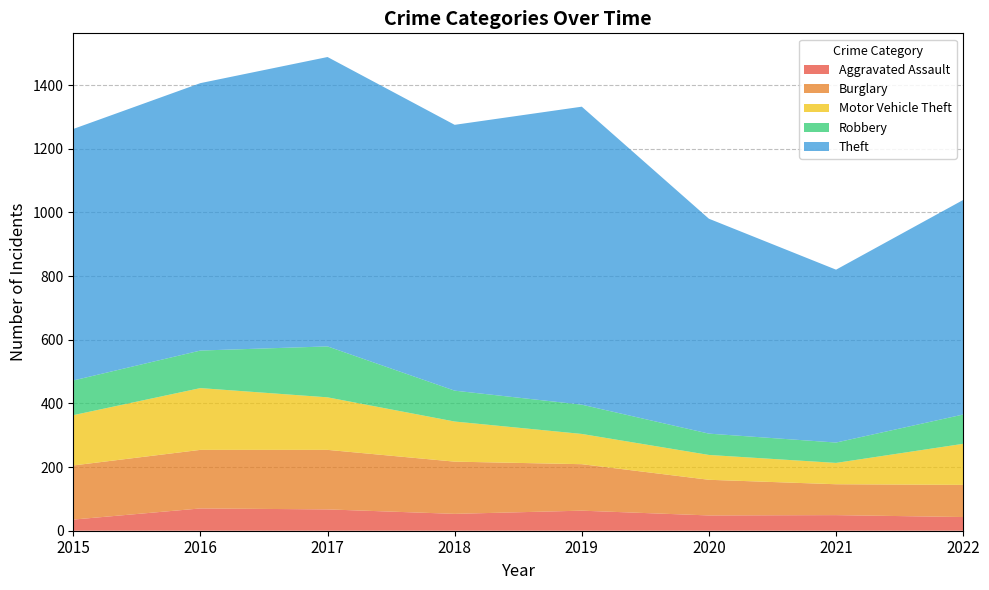

Reading left to right, extract all data points from this chart.

Aggravated Assault: 35	70	67	53	63	48	49	43
Burglary: 170	184	187	164	146	112	97	101
Motor Vehicle Theft: 158	194	165	126	95	78	67	129
Robbery: 109	118	160	97	92	67	64	92
Theft: 790	840	909	835	936	675	543	674